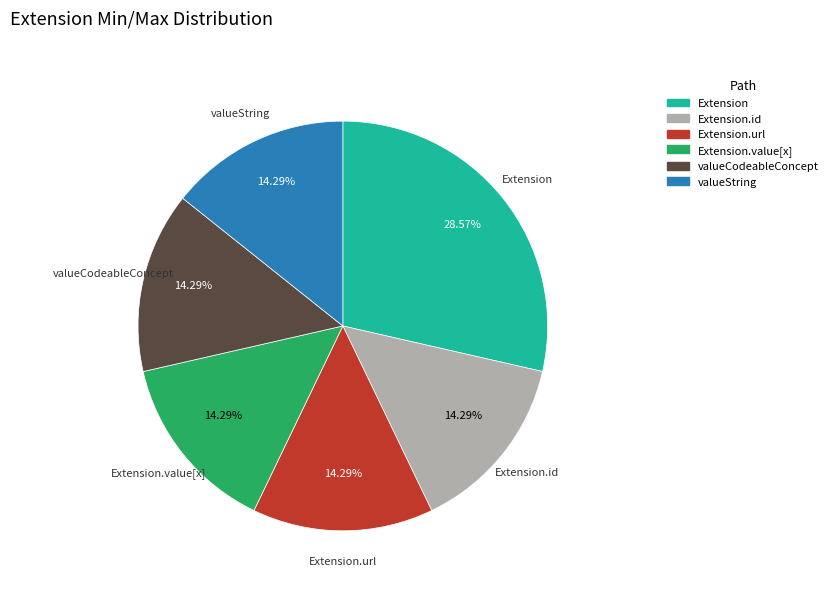

How many slices are in this pie chart?

6